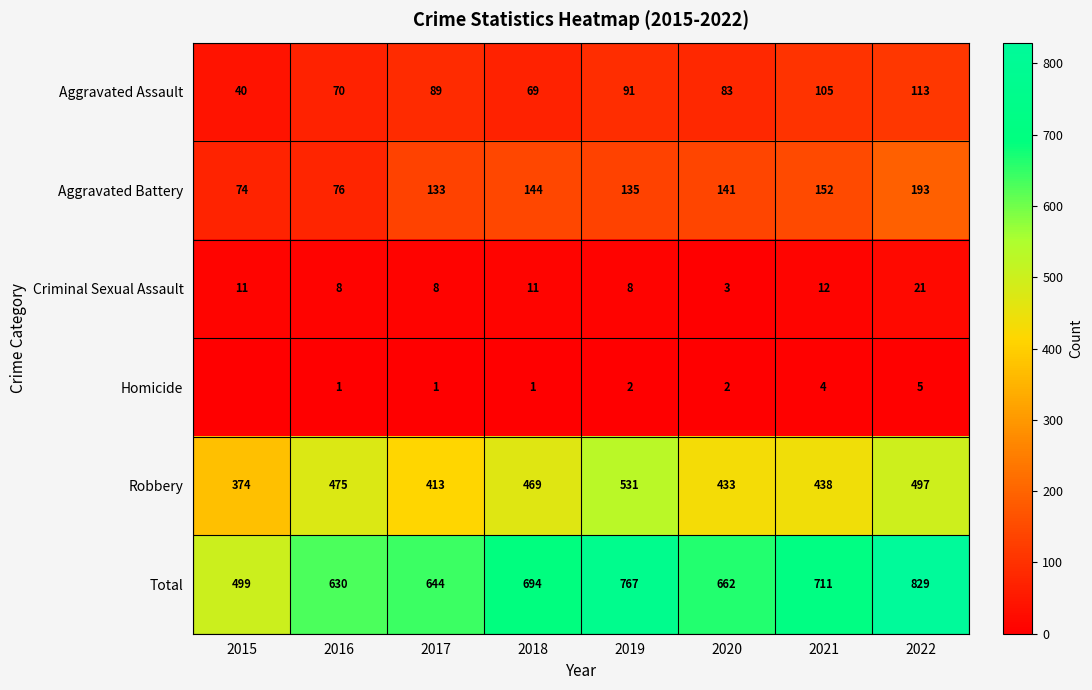

What is the sum of the Total values at 2018 and 2017?

1338